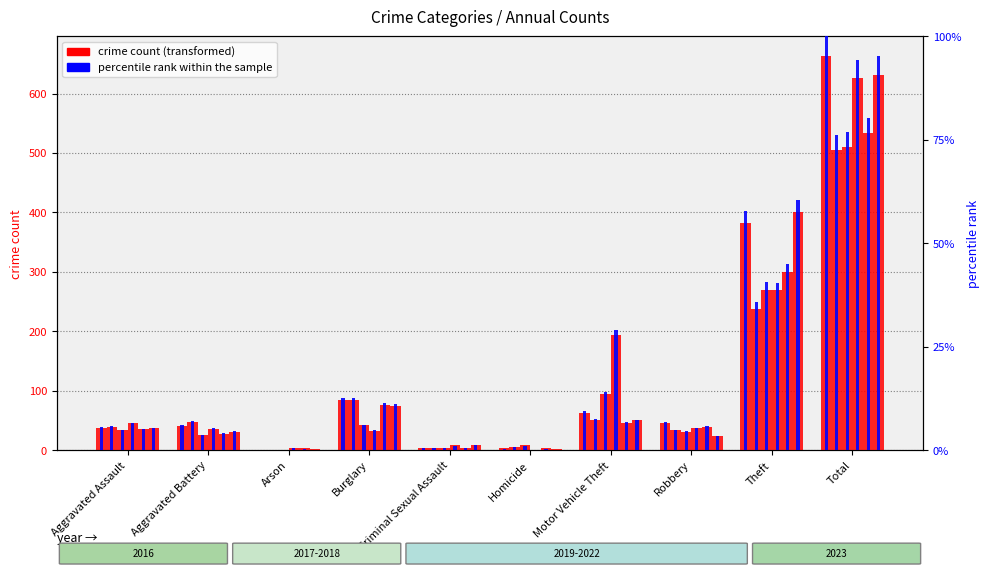

The count 2017 series shows 1.4 at Arson. True or false?

False